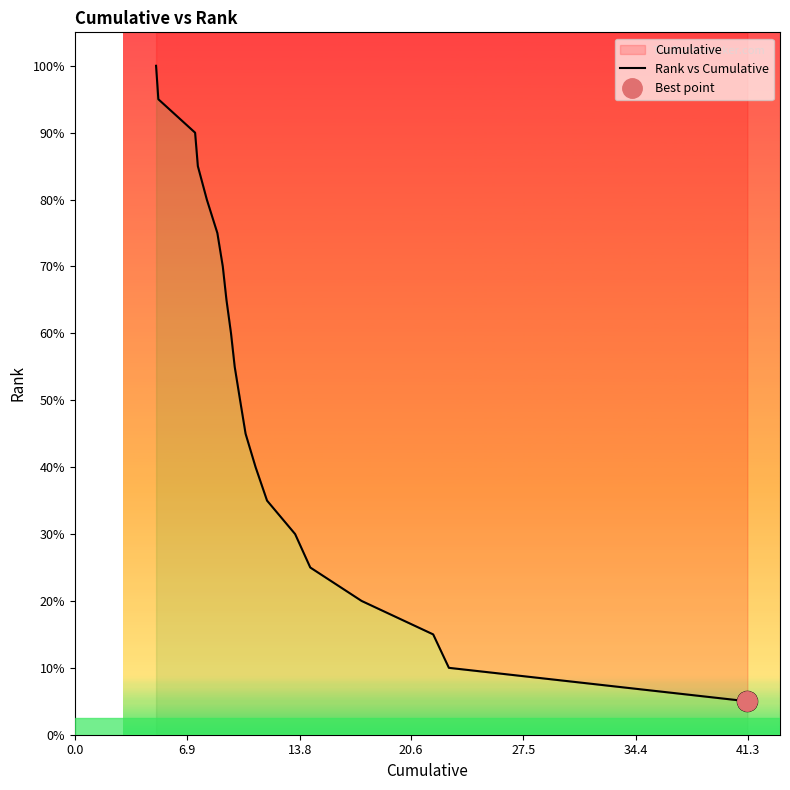

True or false: the data shows 4 at 9.

False